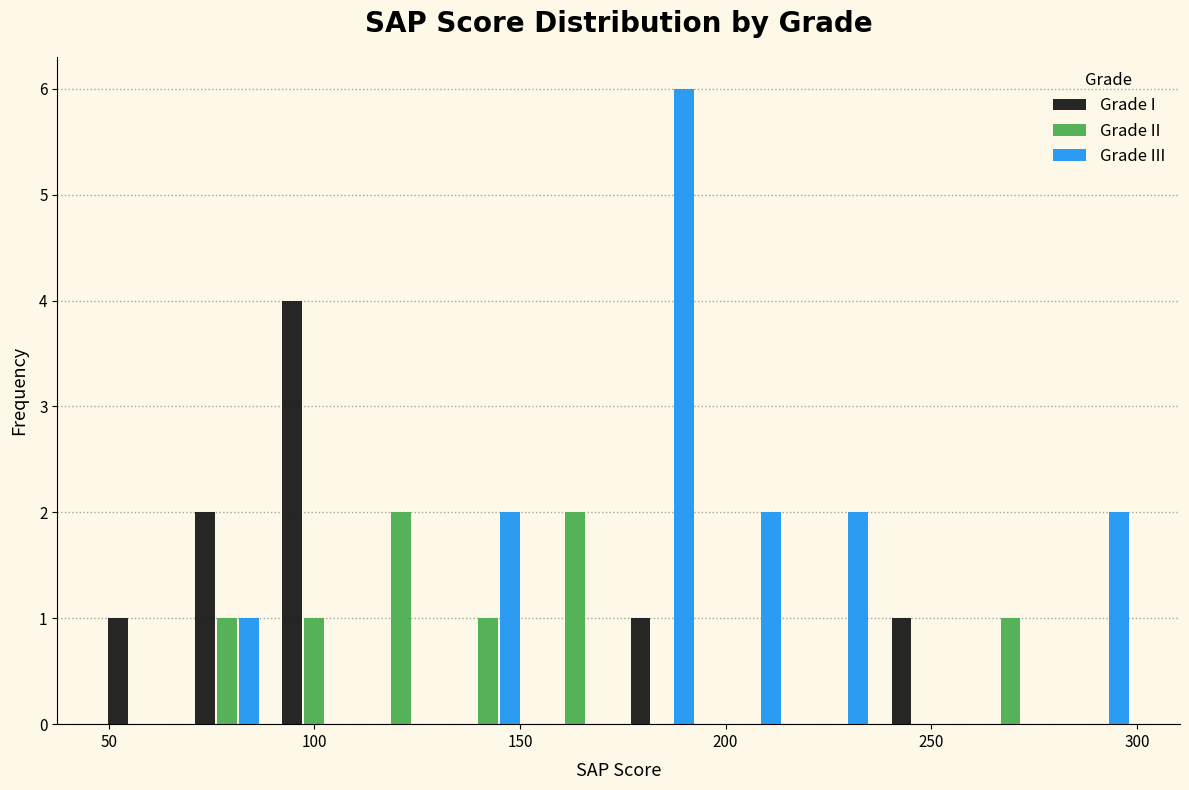

Reading left to right, list every range on the x-axis with the height of the bar of each series over it. Neither the bar edges nor the heights are printed on the chart, so give them approximately, as read against the axes.

45 to 70: Grade I=1	Grade II=0	Grade III=0
70 to 90: Grade I=2	Grade II=1	Grade III=1
90 to 110: Grade I=4	Grade II=1	Grade III=0
110 to 130: Grade I=0	Grade II=2	Grade III=0
130 to 155: Grade I=0	Grade II=1	Grade III=2
155 to 175: Grade I=0	Grade II=2	Grade III=0
175 to 195: Grade I=1	Grade II=0	Grade III=6
195 to 215: Grade I=0	Grade II=0	Grade III=2
215 to 240: Grade I=0	Grade II=0	Grade III=2
240 to 260: Grade I=1	Grade II=0	Grade III=0
260 to 280: Grade I=0	Grade II=1	Grade III=0
280 to 300: Grade I=0	Grade II=0	Grade III=2